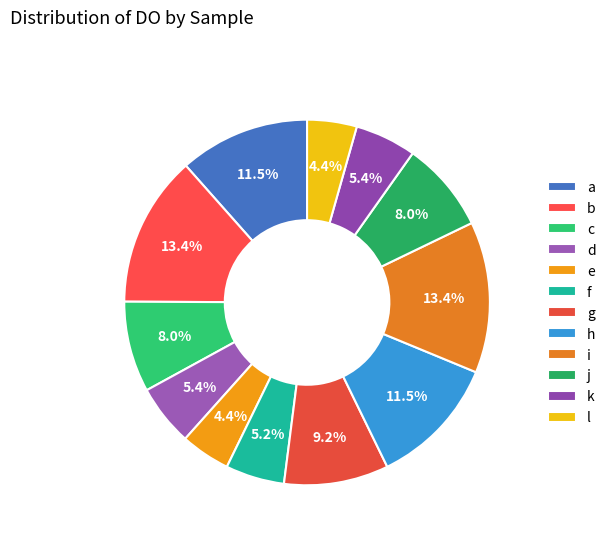

Does f account for over 50% of the chart?

No